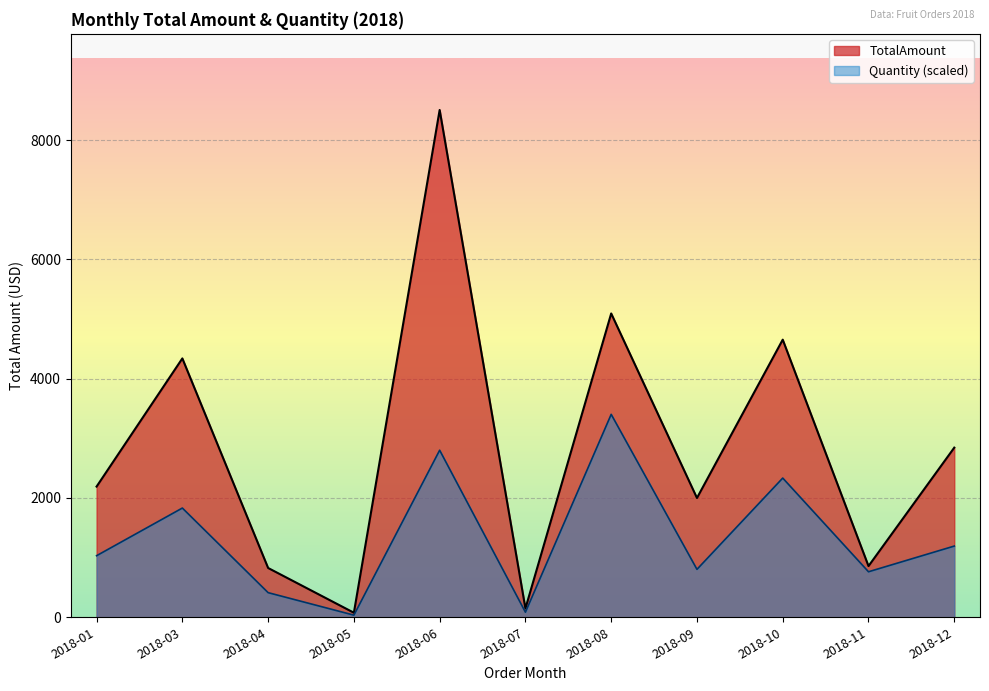

What is the difference between the maximum and minimum values in the TotalAmount series?

8429.8